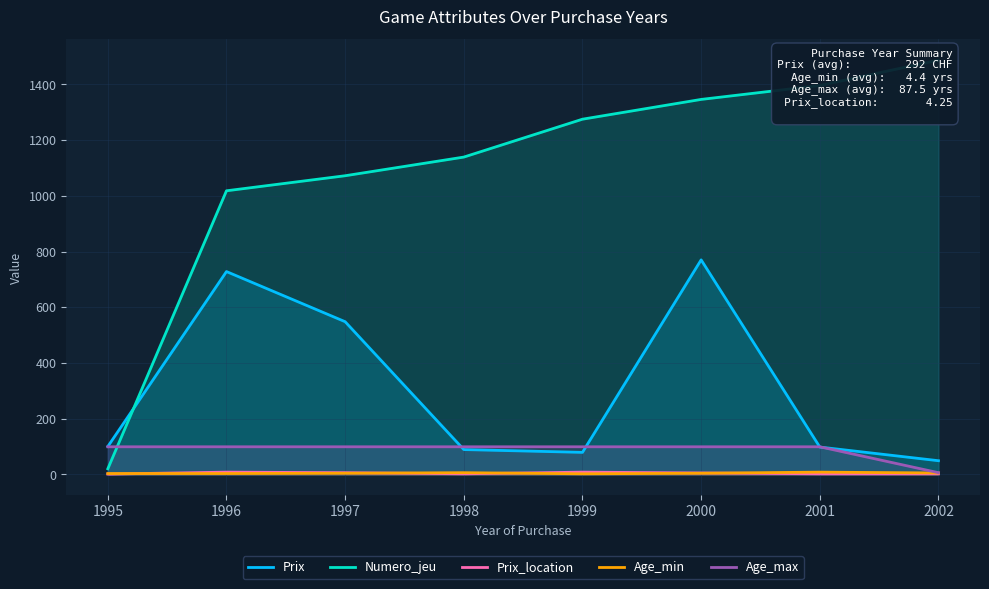

What is the total value across all series at 1996?

1856